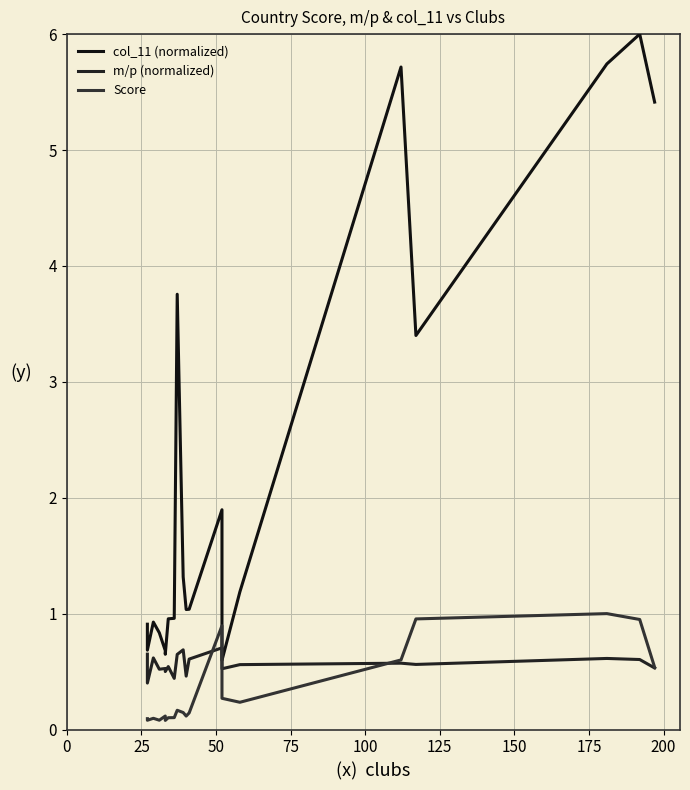

Is the value of Score at 200 greater than the value of m/p (normalized) at 15?

No